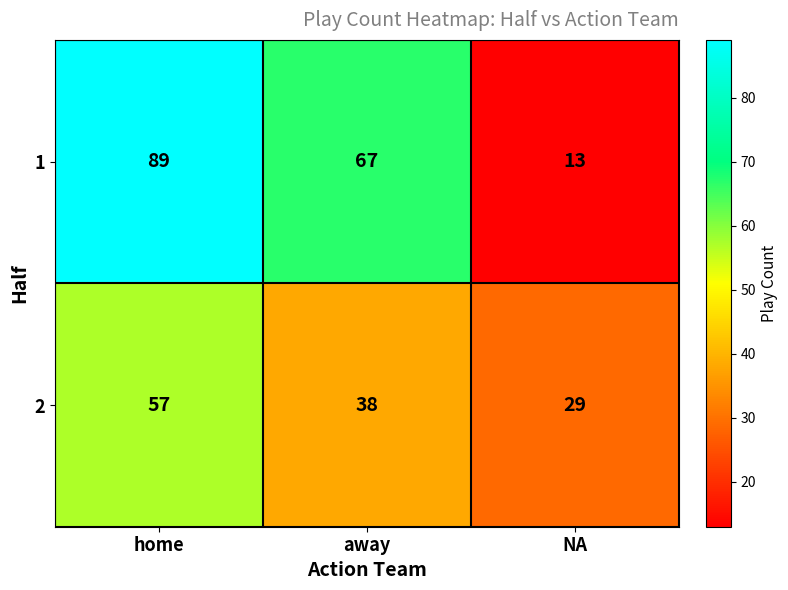

At which label does 1 first exceed 67?

home